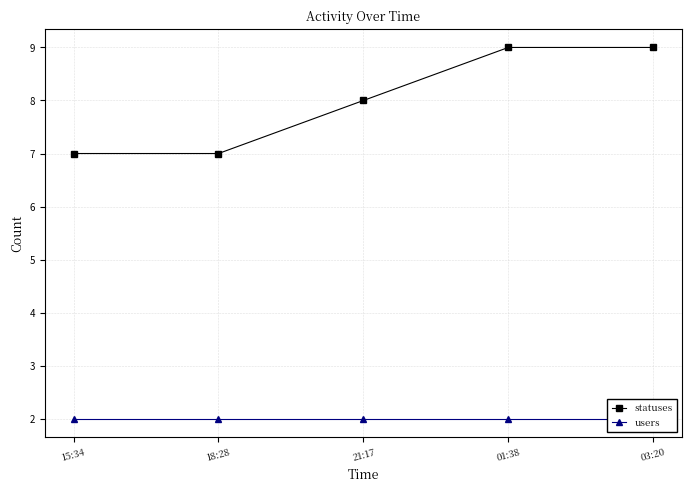

Reading left to right, extract all data points from this chart.

statuses: 15:34=7	18:28=7	21:17=8	01:38=9	03:20=9
users: 15:34=2	18:28=2	21:17=2	01:38=2	03:20=2